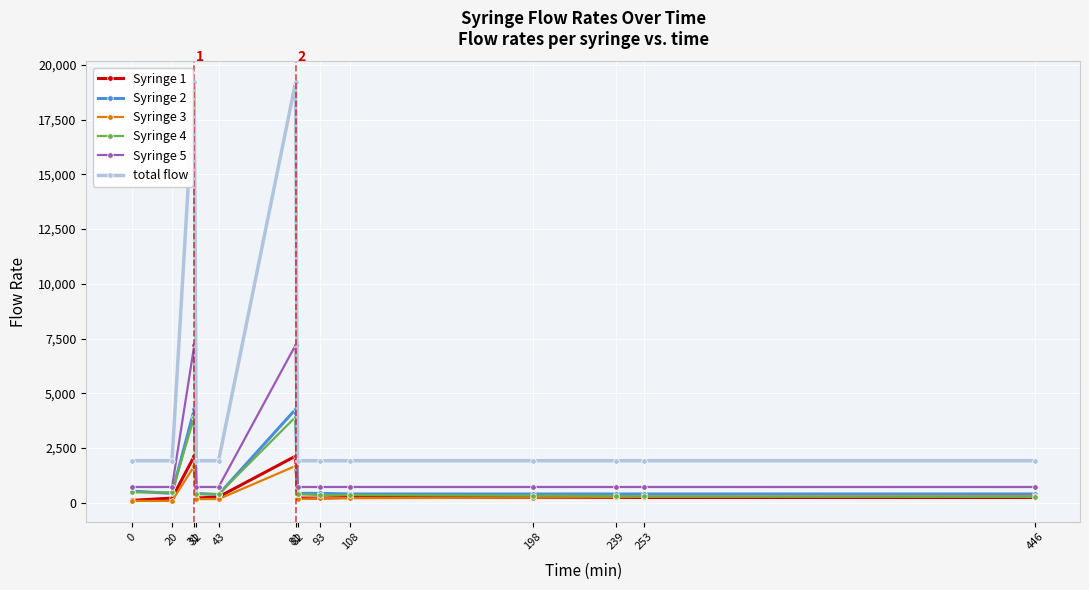

What is the sum of all total flow values?

59520